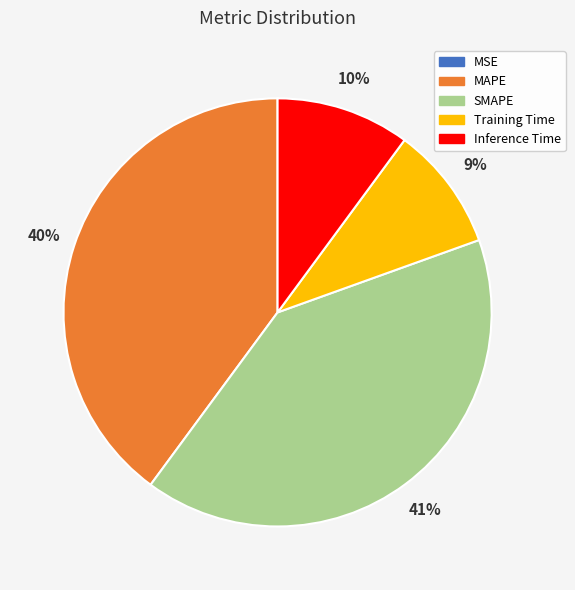

Which category has the biggest portion of the pie?

SMAPE